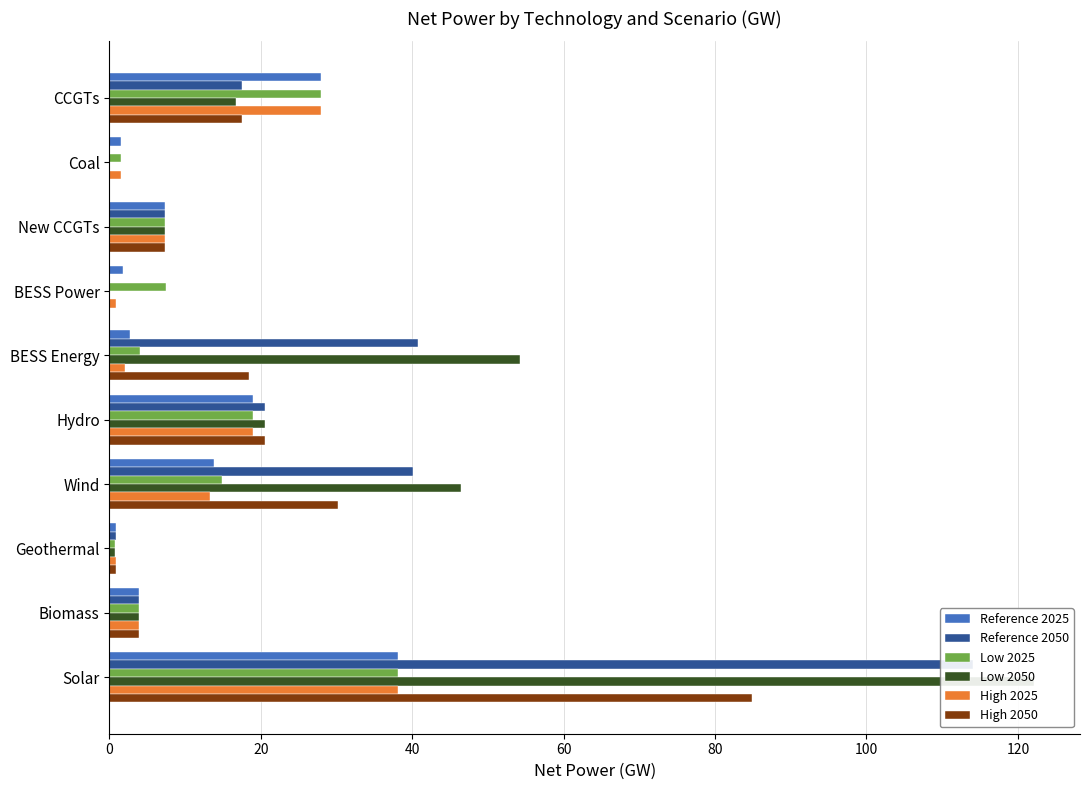

What are all the series names shown in the legend?

Reference 2025, Reference 2050, Low 2025, Low 2050, High 2025, High 2050